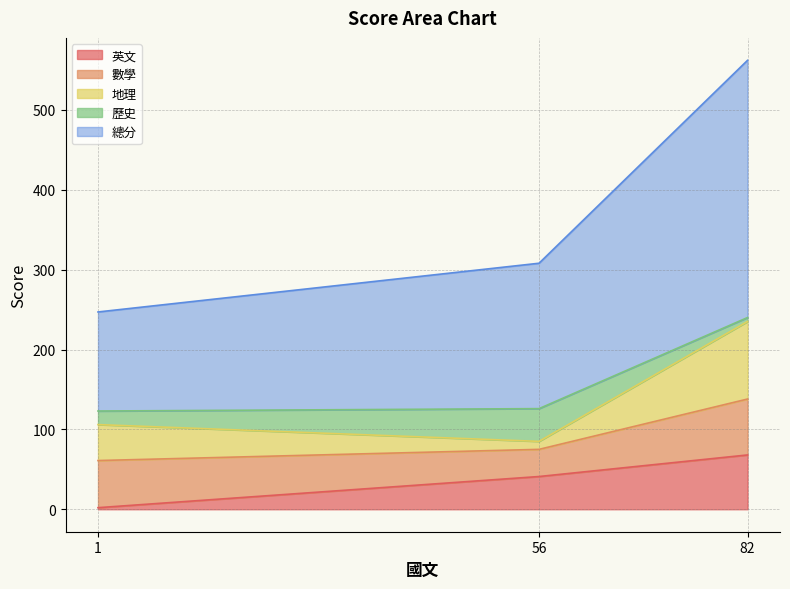

How many lines are shown in the chart?

5